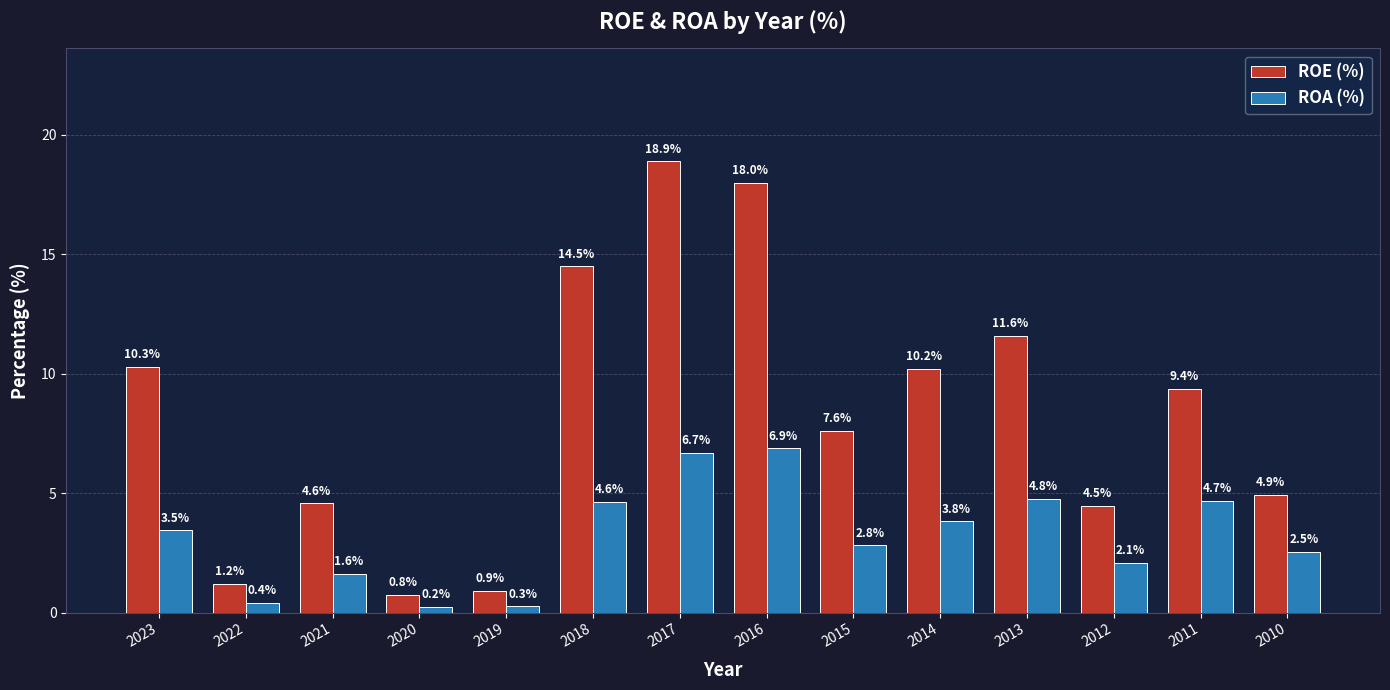

Reading left to right, what are all the values shown in this chart?

ROE (%): 2023=10.3	2022=1.2	2021=4.6	2020=0.8	2019=0.9	2018=14.5	2017=18.9	2016=18.0	2015=7.6	2014=10.2	2013=11.6	2012=4.5	2011=9.4	2010=4.9
ROA (%): 2023=3.5	2022=0.4	2021=1.6	2020=0.2	2019=0.3	2018=4.6	2017=6.7	2016=6.9	2015=2.8	2014=3.8	2013=4.8	2012=2.1	2011=4.7	2010=2.5